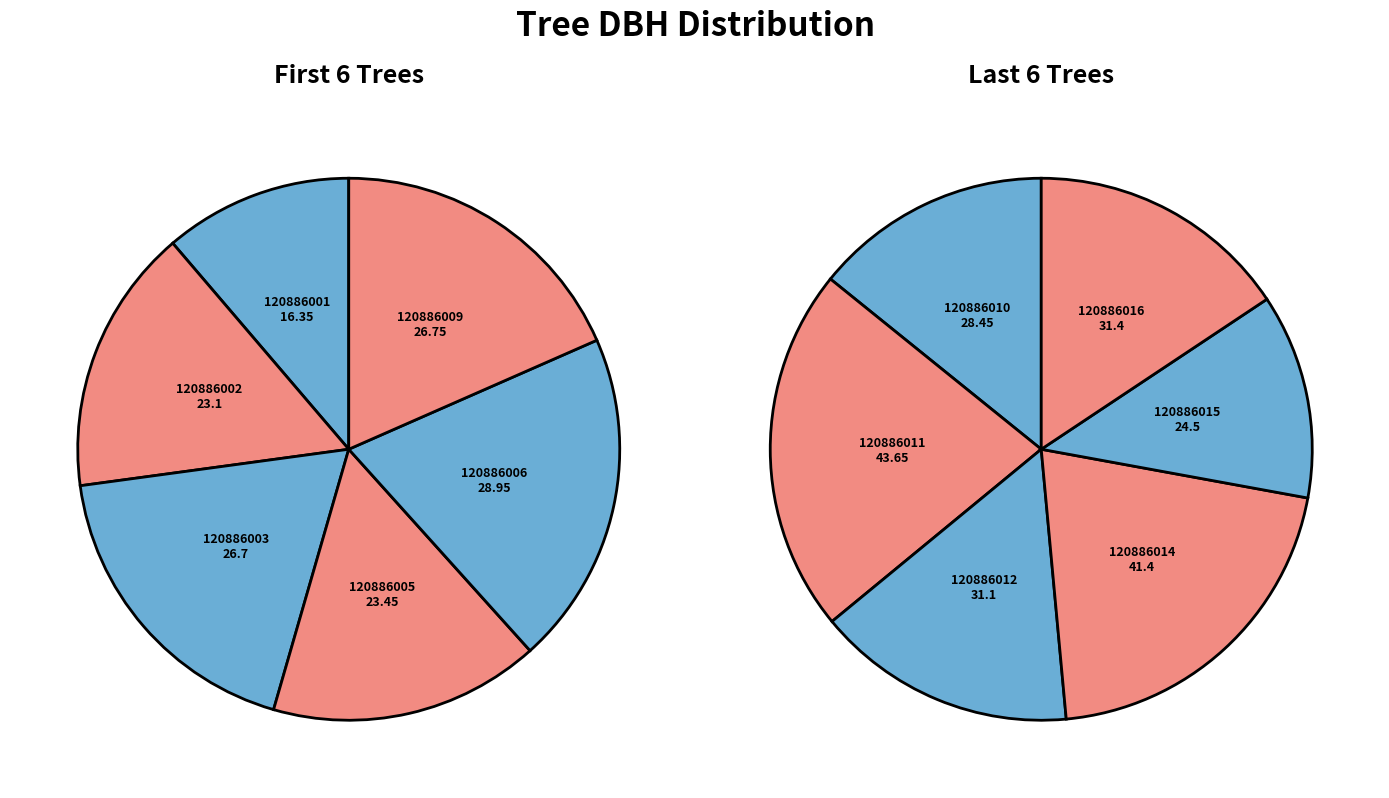

Count the number of slices in the pie.

12